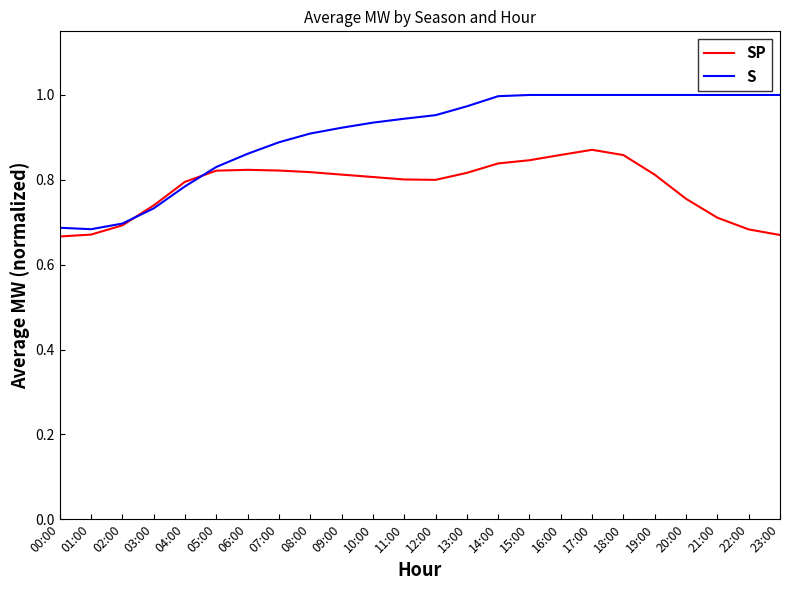

Rank the series by their maximum value, from highest to lowest.

S, SP